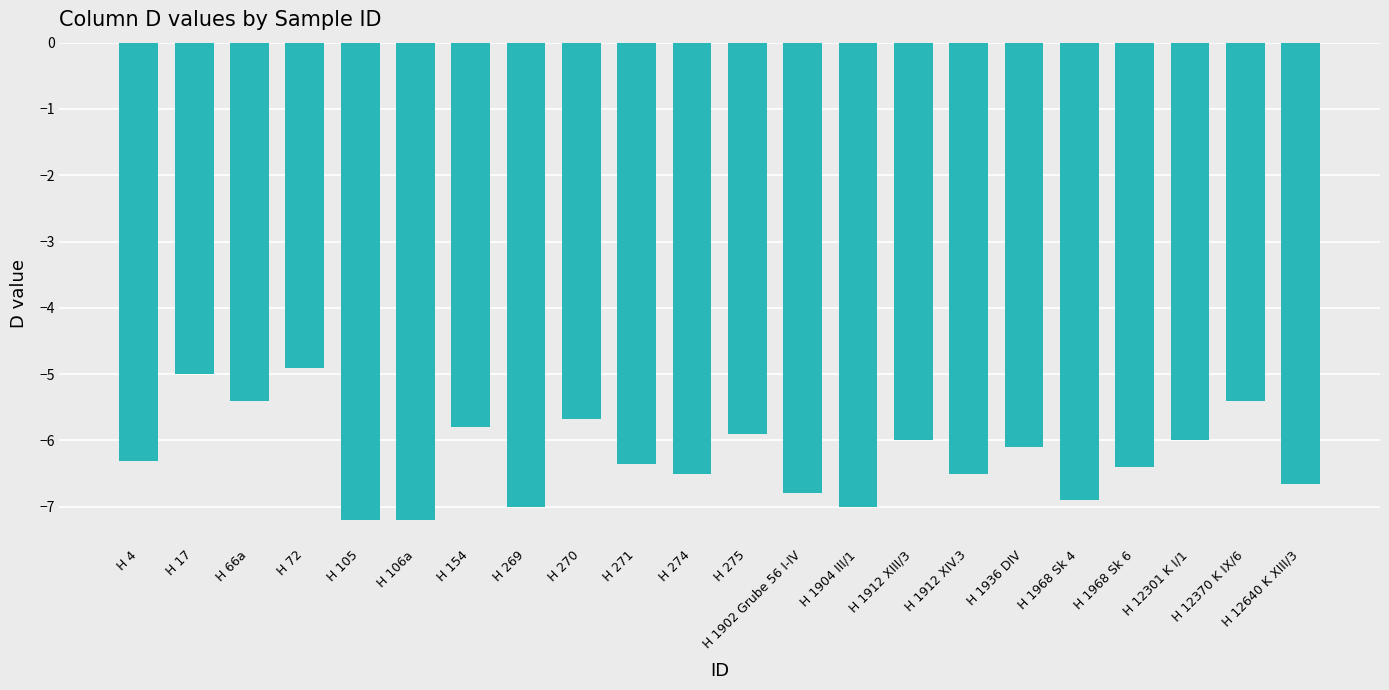

What is the label of the 11th bar from the left?

H 274